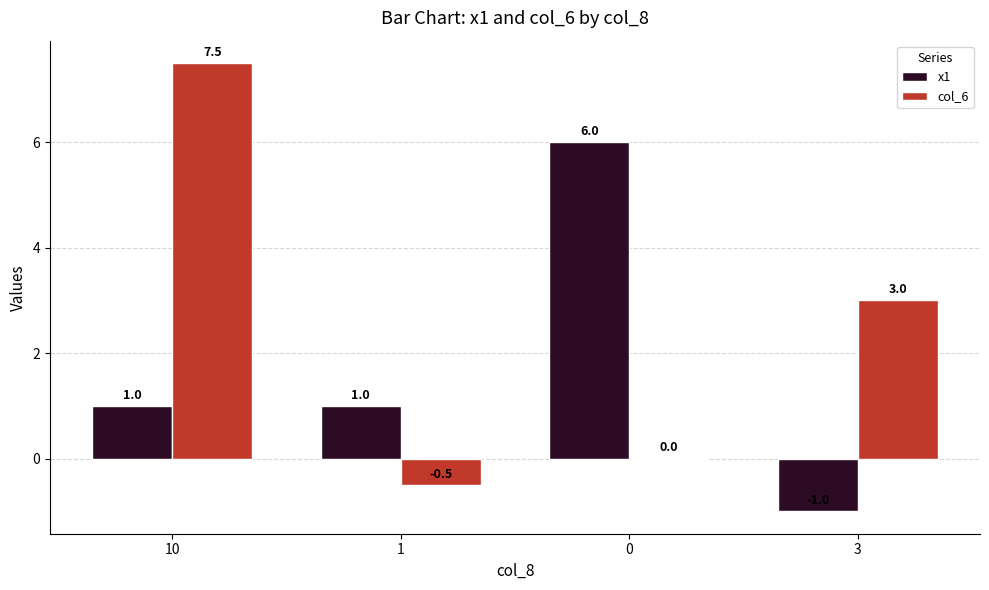

What value does the x1 series have at 0?

6.0